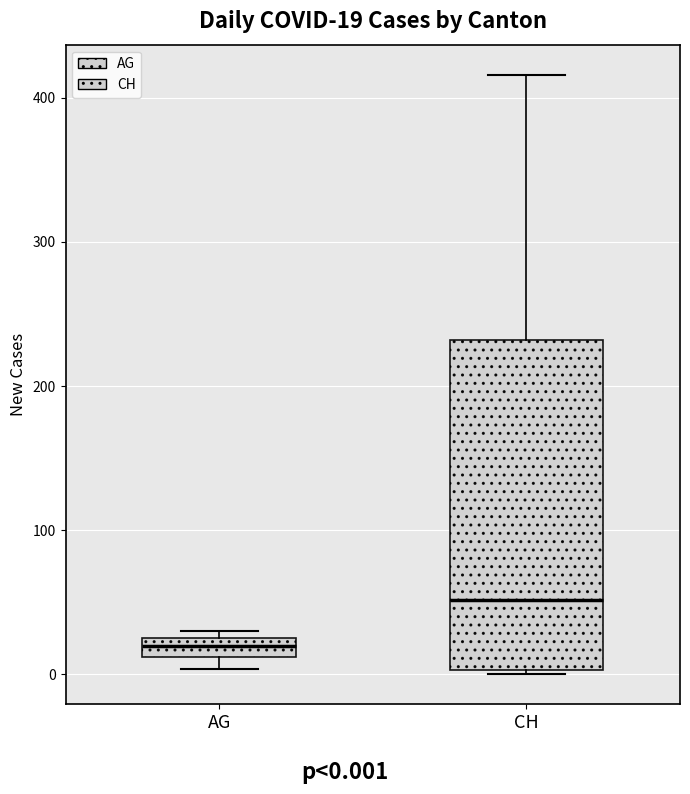

Which box's median line is the lowest?

AG